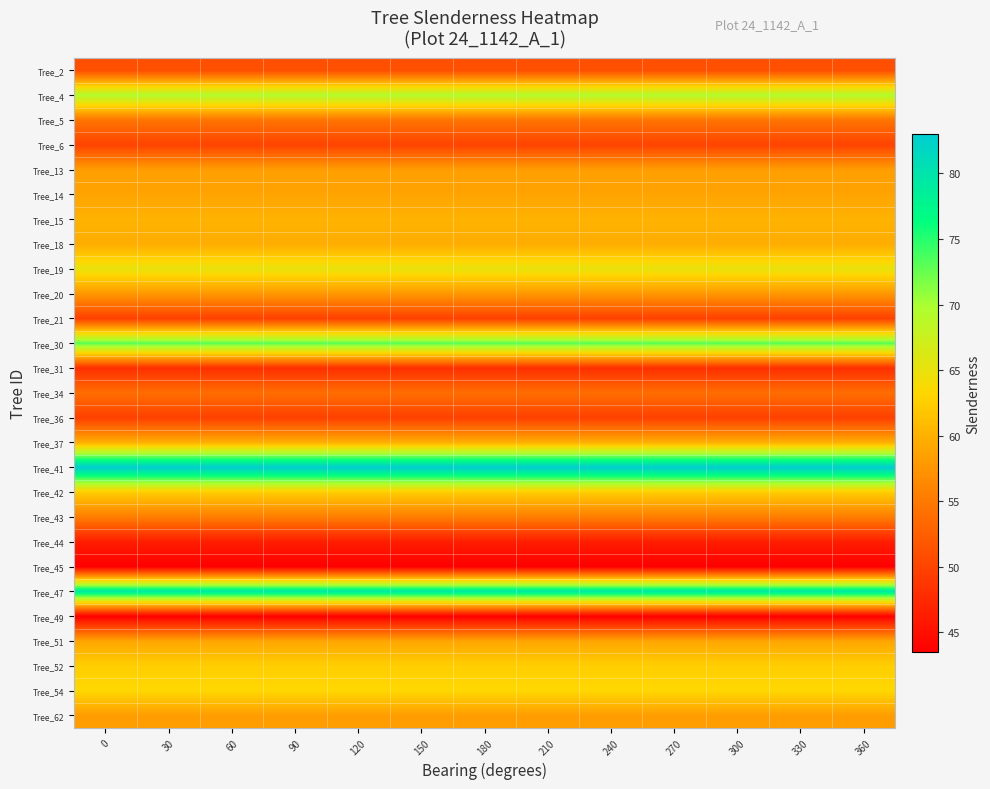

Between 210 and 0, which is larger?

210